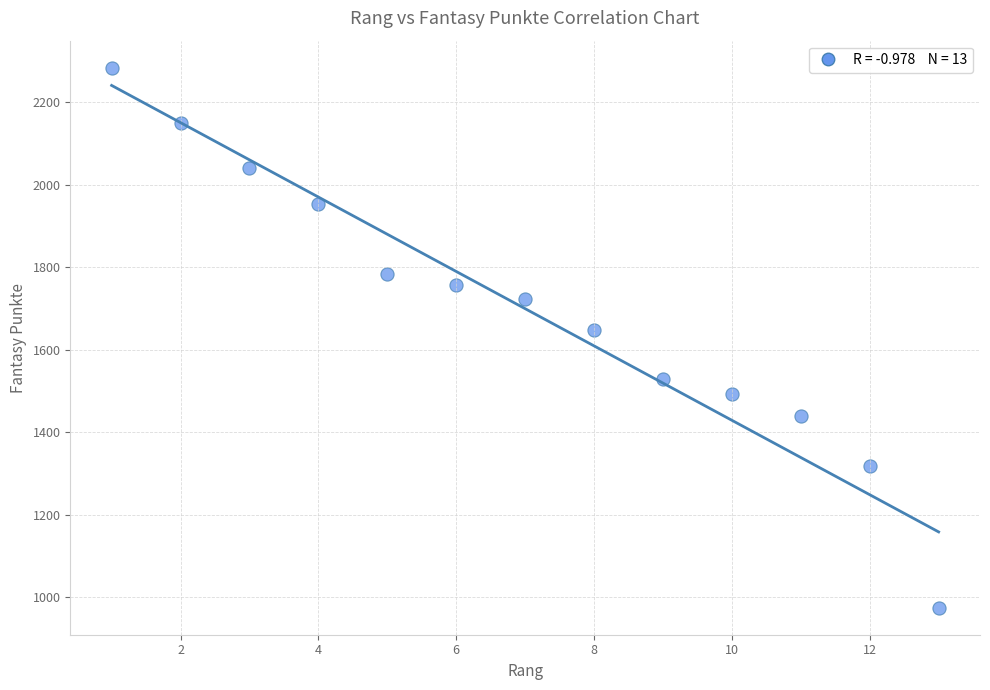

What Y value in the scatter plot is closest to 1629?

1649